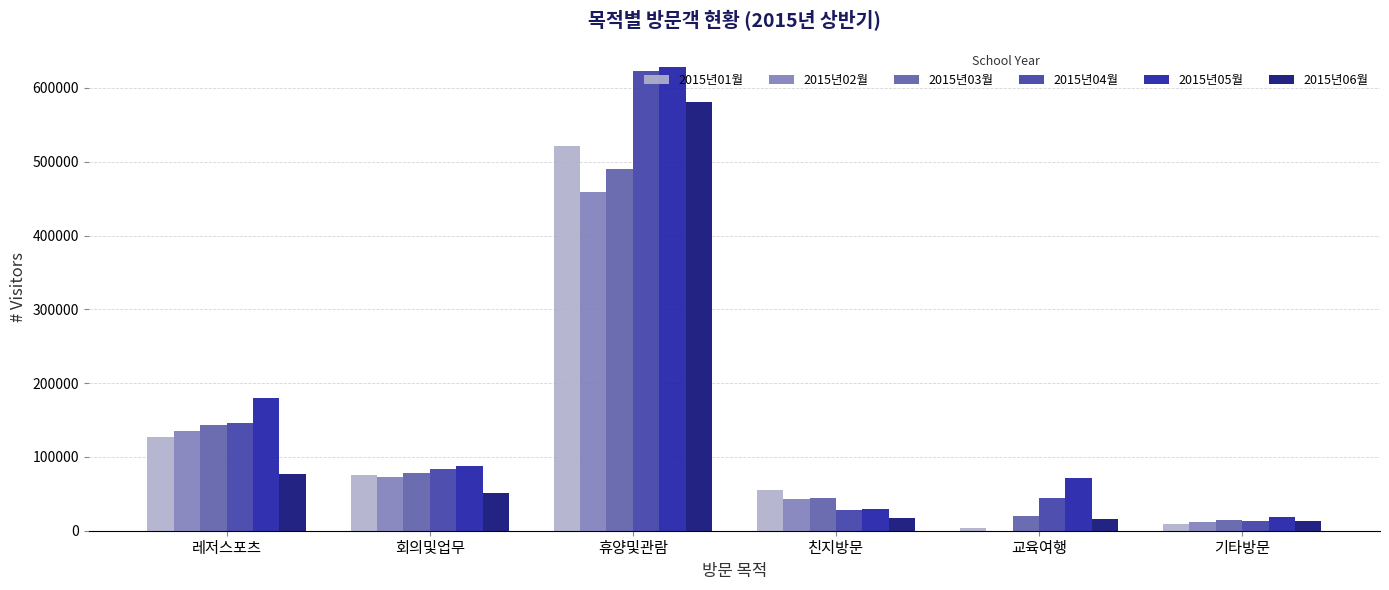

What is the difference between the 2015년01월 values at 교육여행 and 레저스포츠?

123442